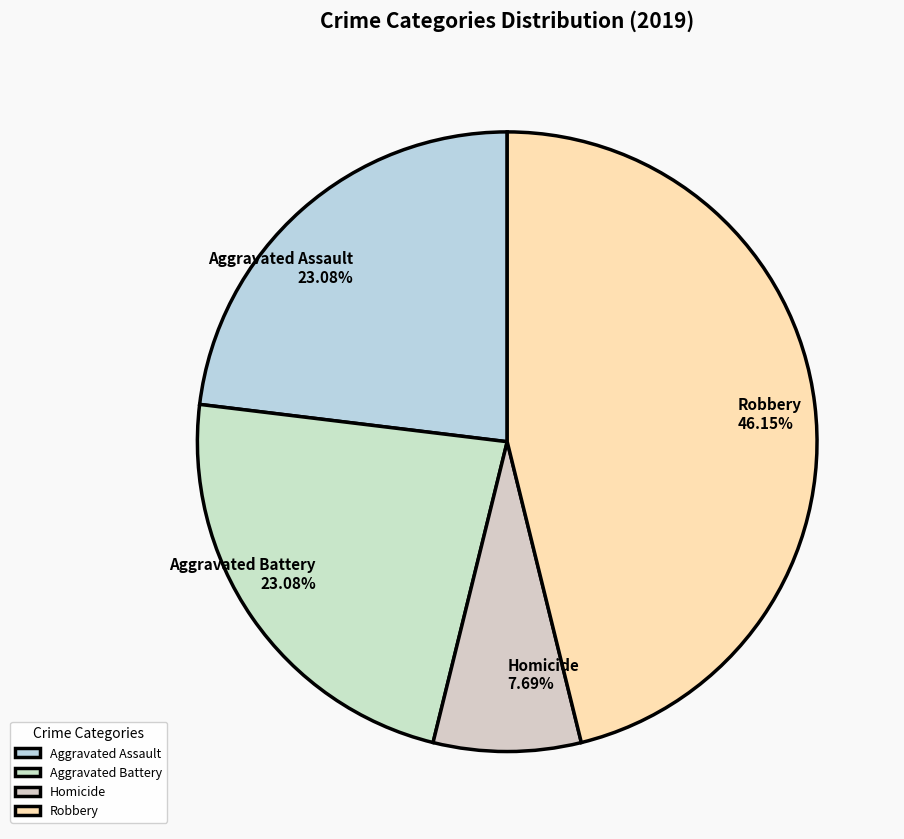

Is Robbery the majority of the pie?

No